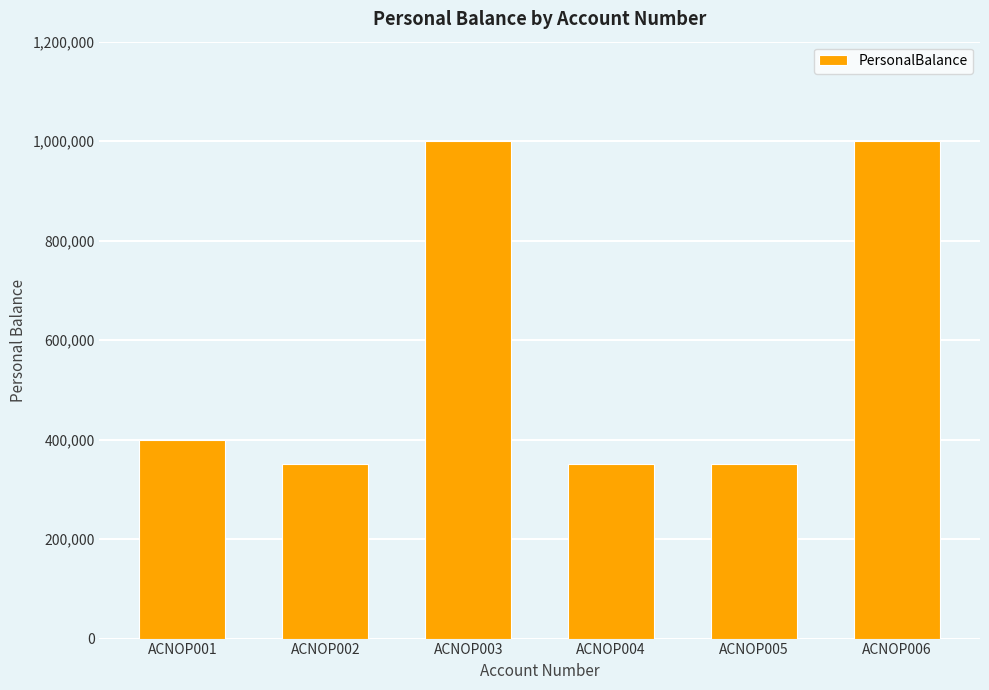

Reading left to right, what are all the values shown in this chart?

ACNOP001=400000	ACNOP002=350000	ACNOP003=1000000	ACNOP004=350000	ACNOP005=350000	ACNOP006=1000000